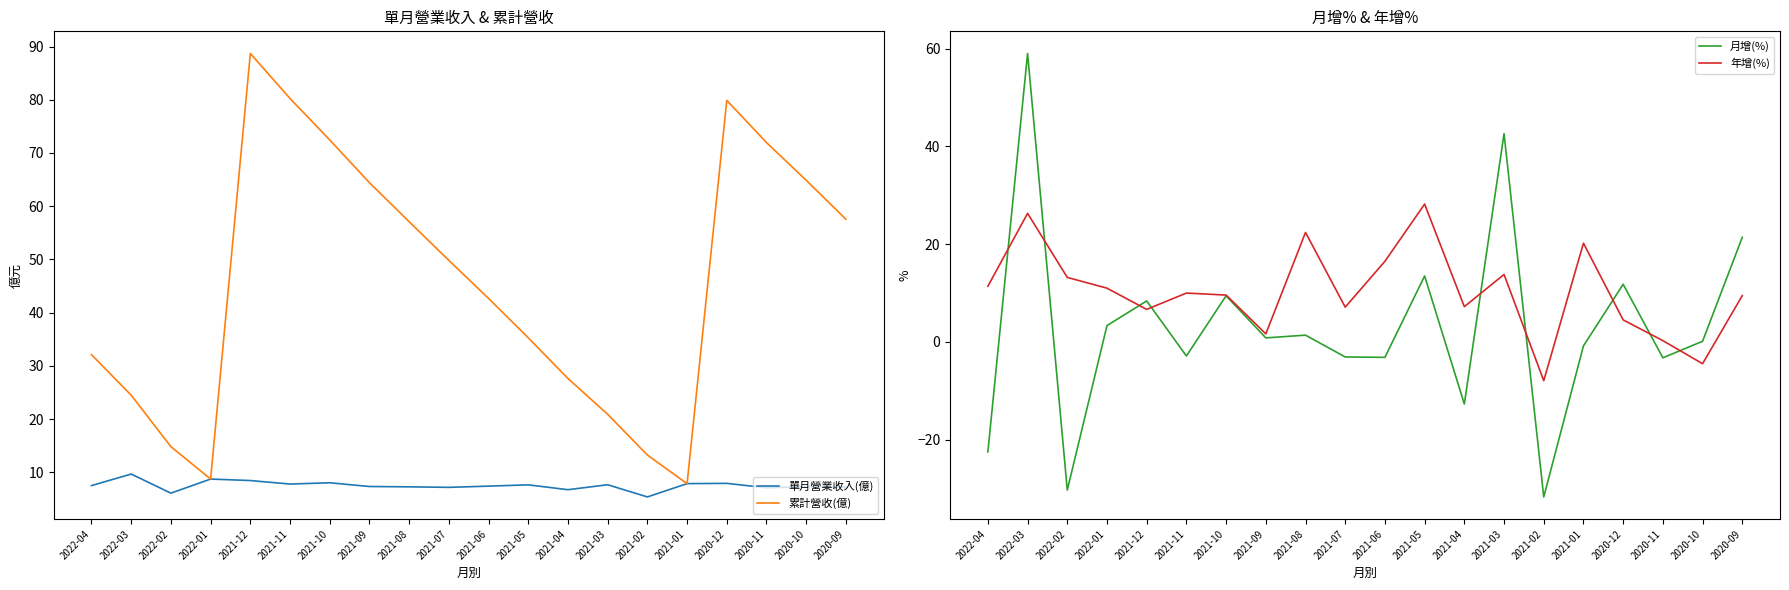

Between 2020-09 and 2021-03, which is larger?

2021-03